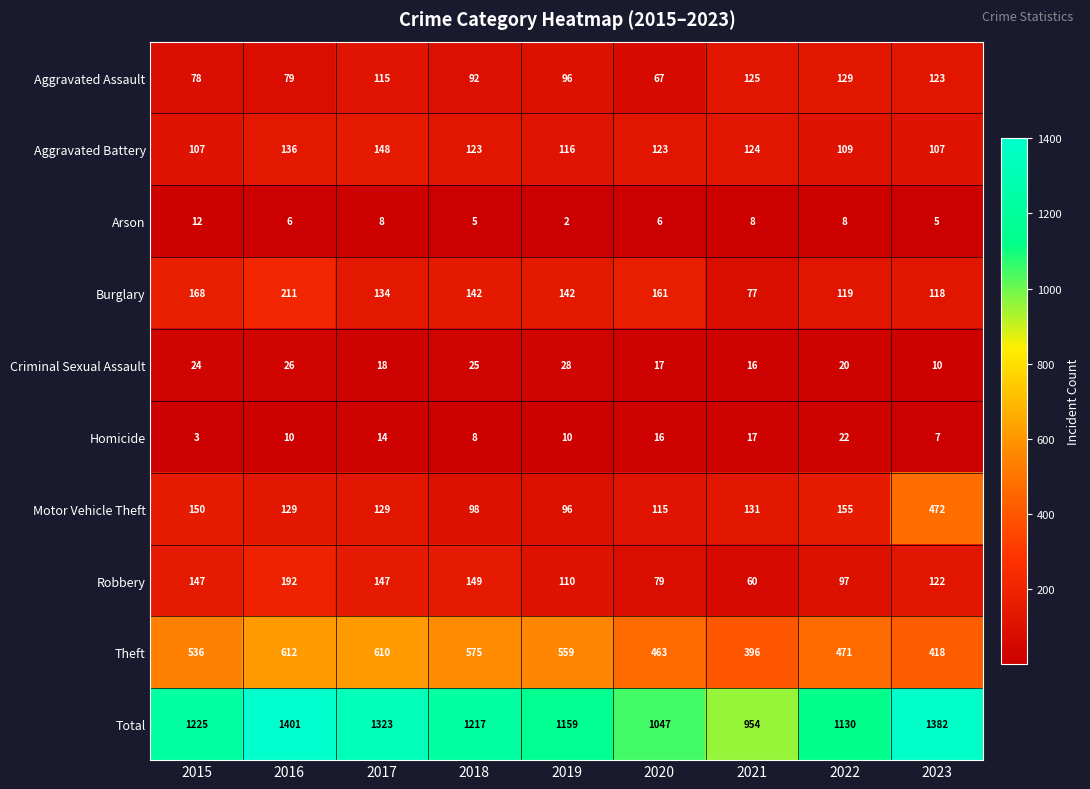

What is the minimum value shown in the chart?

2